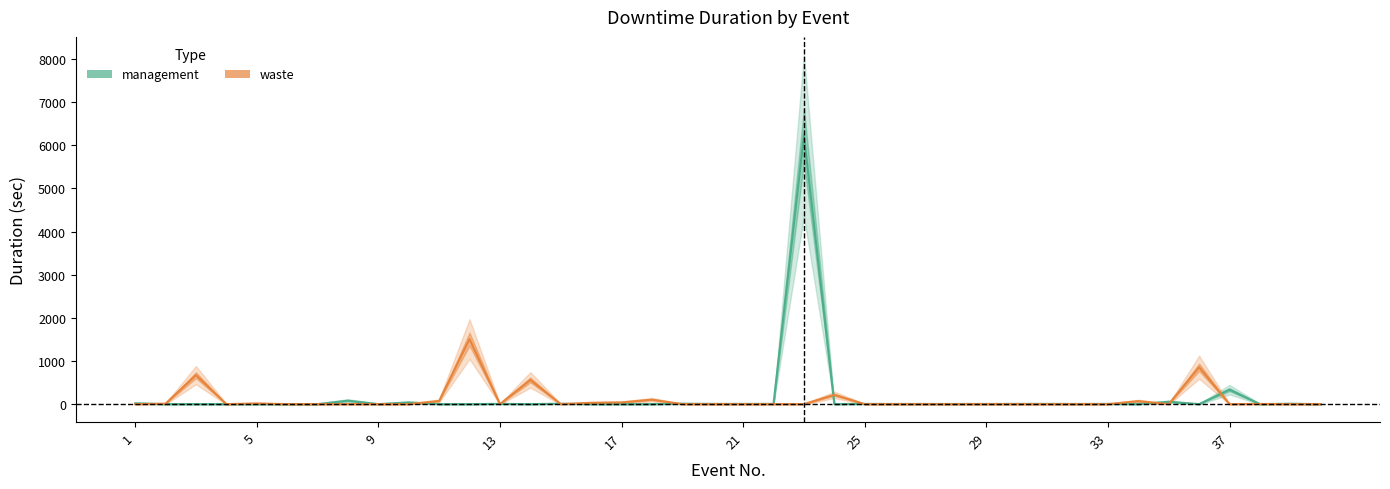

What is the value of the management point at the 1st from the left?

19